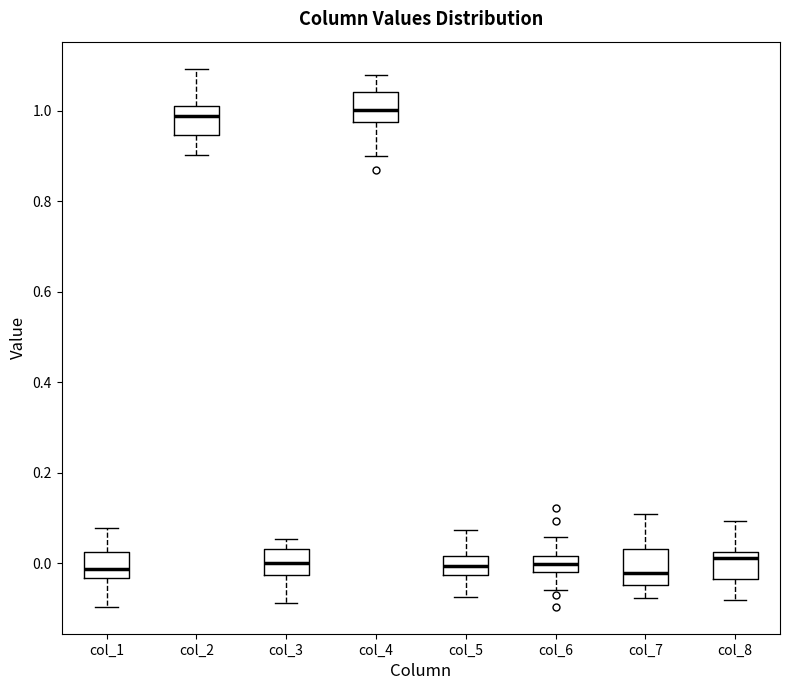

Reading left to right, transcribe this box plot: for each box, give where its median line is, the range the box spans, and where its two whiskers end, as read against the y-axis. The values are not printed on the chart, so give them approximately, as read against the axis.

col_1: median -0.02, box -0.04 to 0.02, whiskers -0.10 to 0.08
col_2: median 0.98, box 0.94 to 1.00, whiskers 0.90 to 1.10
col_3: median 0.00, box -0.02 to 0.04, whiskers -0.08 to 0.06
col_4: median 1.00, box 0.98 to 1.04, whiskers 0.90 to 1.08
col_5: median 0.00, box -0.02 to 0.02, whiskers -0.08 to 0.08
col_6: median 0.00, box -0.02 to 0.02, whiskers -0.06 to 0.06
col_7: median -0.02, box -0.04 to 0.04, whiskers -0.08 to 0.10
col_8: median 0.02 (just below the box's upper edge), box -0.04 to 0.02, whiskers -0.08 to 0.10